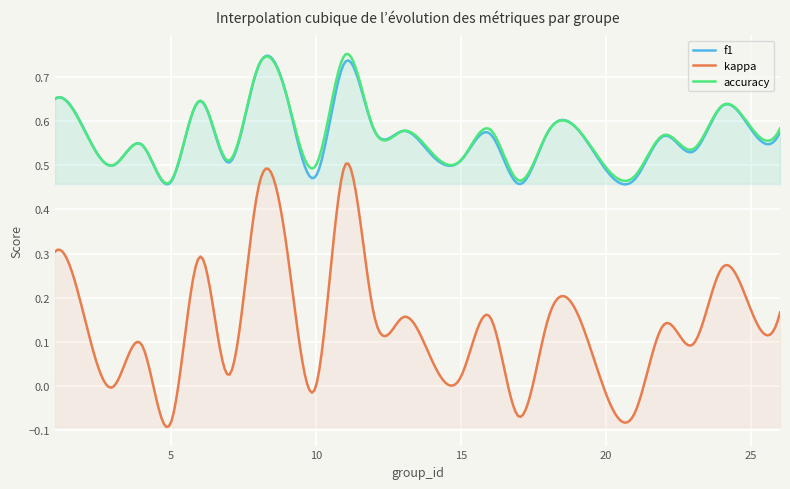

What value does the accuracy series have at 25?

0.6